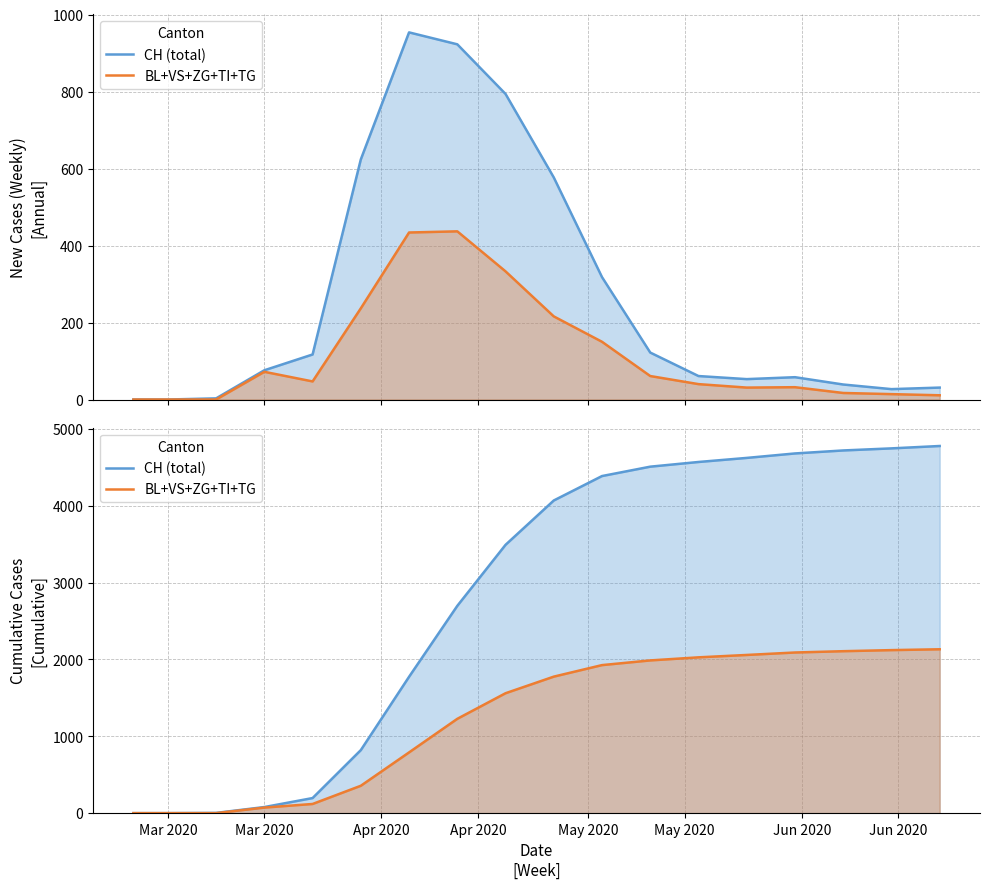

List the series in order of their peak value, lowest first.

BL+VS+ZG+TI+TG, CH (total)